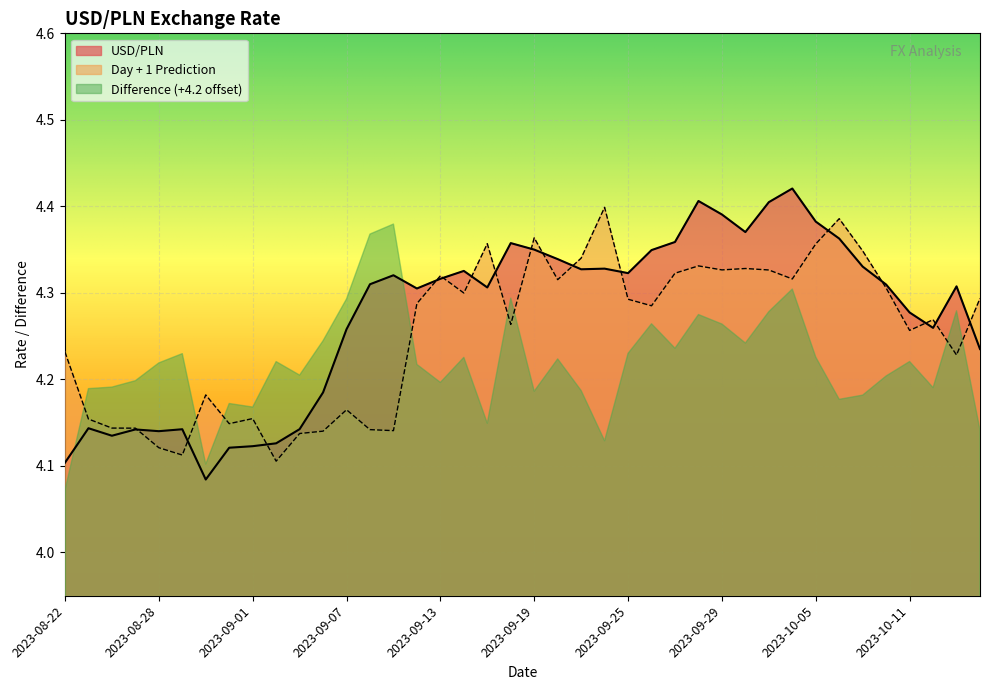

At how many categories does at least one series exceed 4?

40